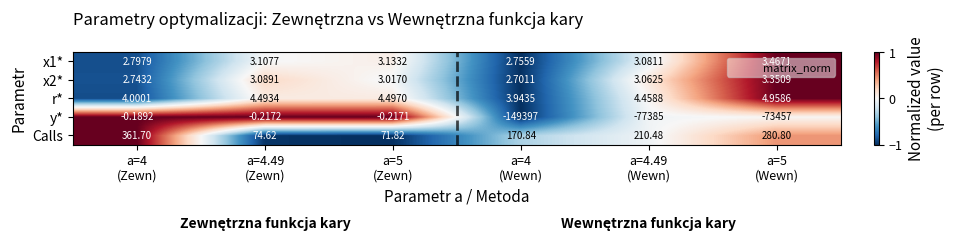

How many distinct data groups are displayed?

5